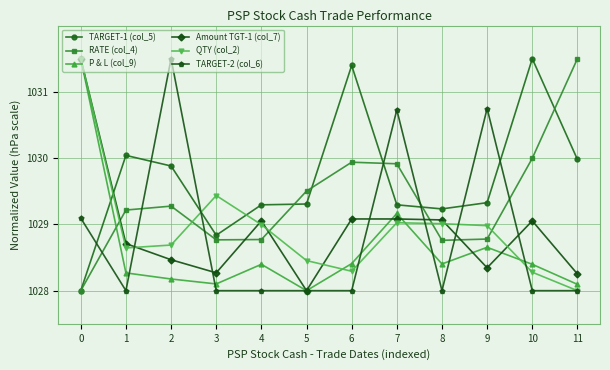

What value does the RATE (col_4) series have at 0?

1028.0